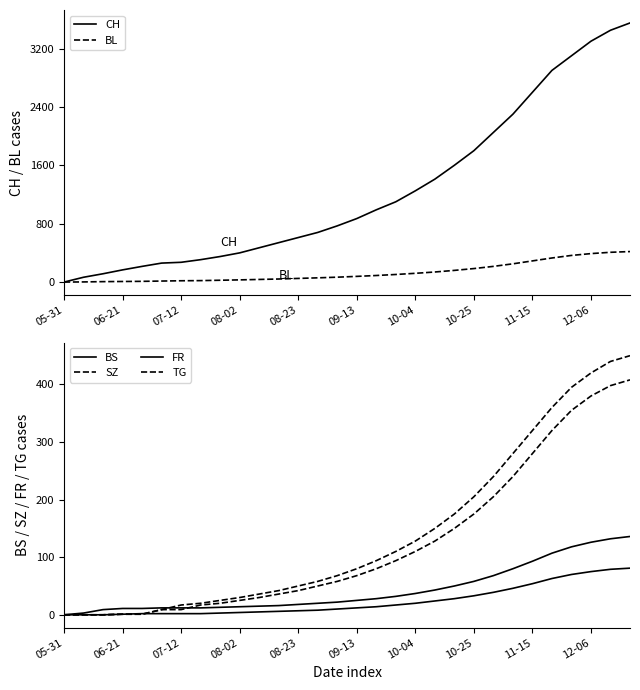

True or false: TG and CH intersect in this chart.

False